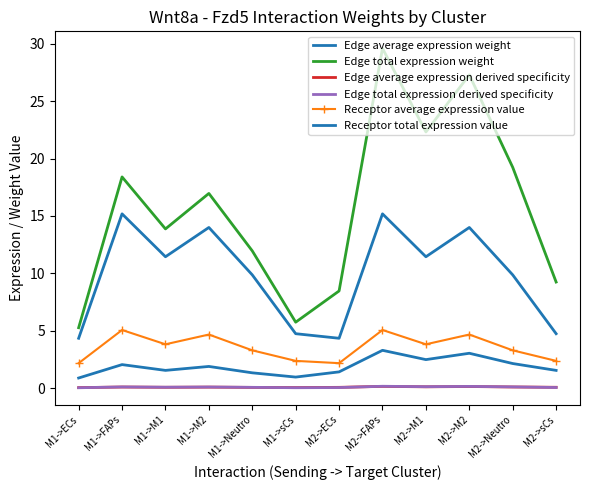

Which series has the widest spread of values?

Edge total expression weight